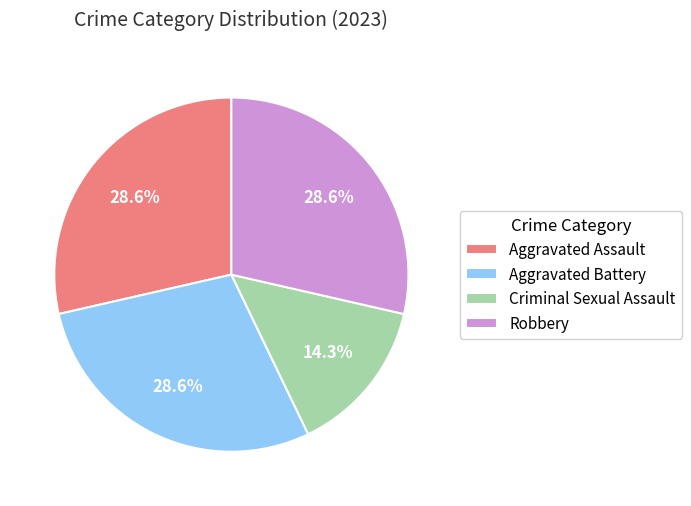

Is it true that Aggravated Battery is 21% of the pie?

False